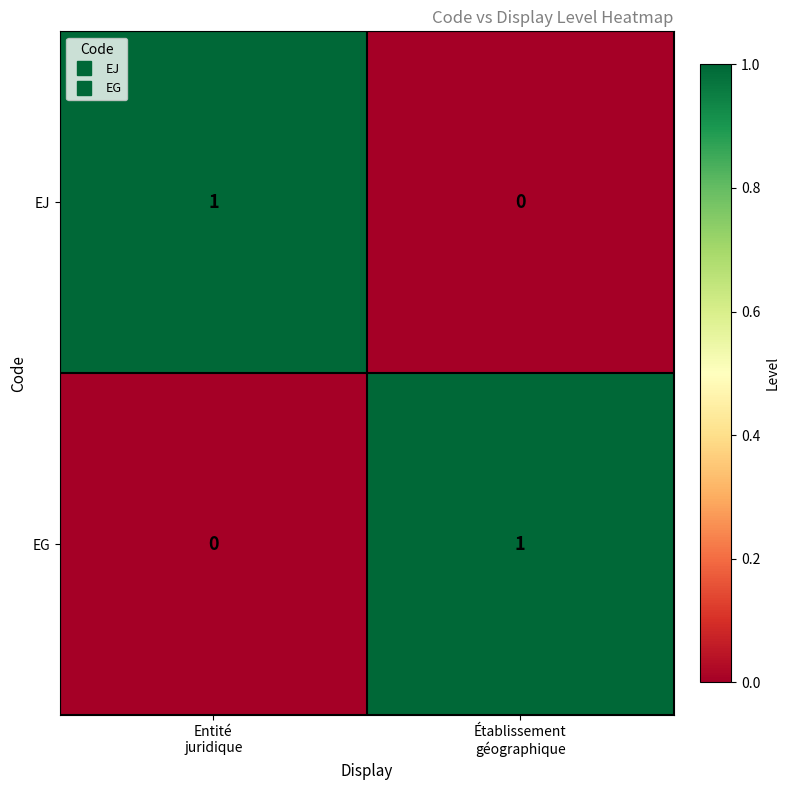

Reading left to right, transcribe all the data shown in this chart.

EJ: 1	0
EG: 0	1